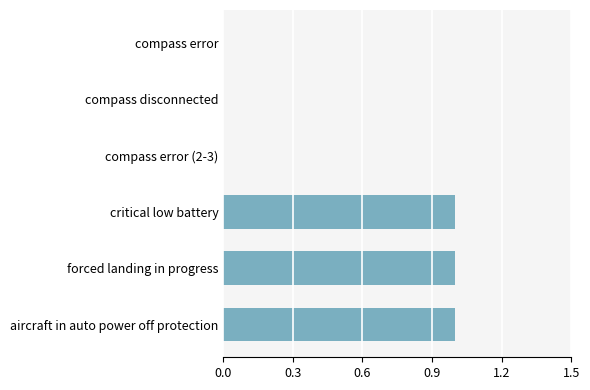

Which has a higher value, compass error or aircraft in auto power off protection?

aircraft in auto power off protection